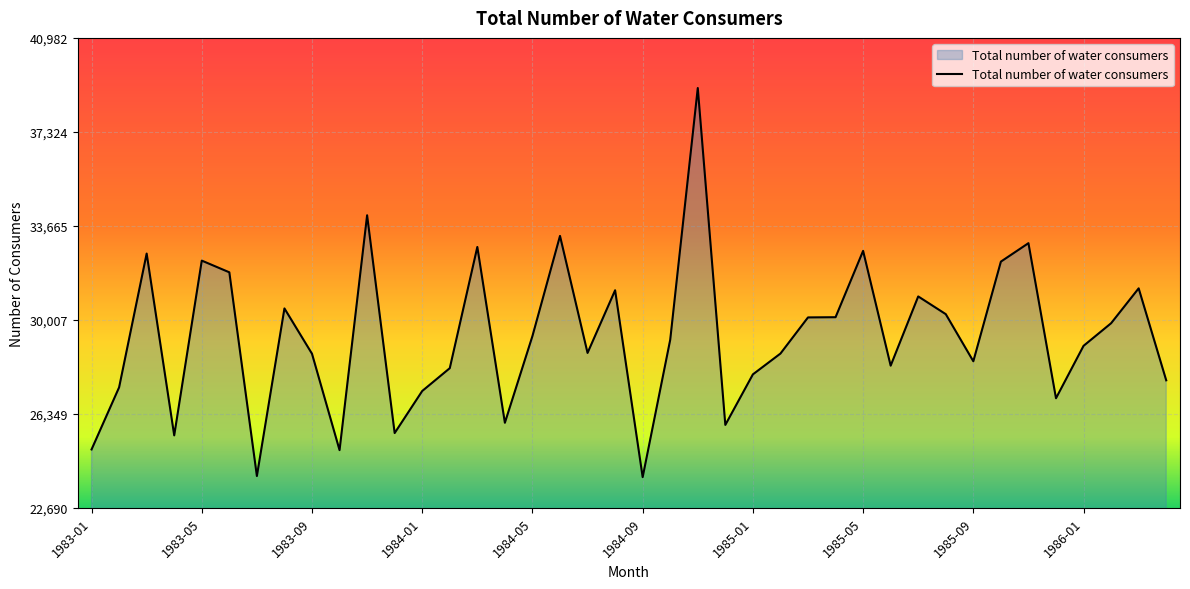

What is the maximum value shown in the chart?

39031